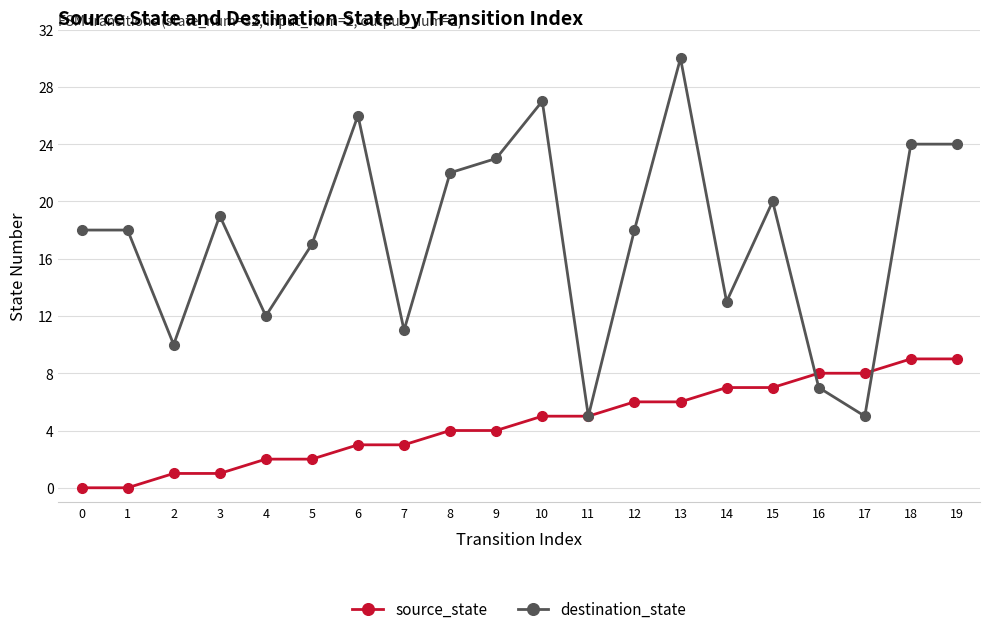

After their last crossing, which series has the higher values: source_state or destination_state?

destination_state